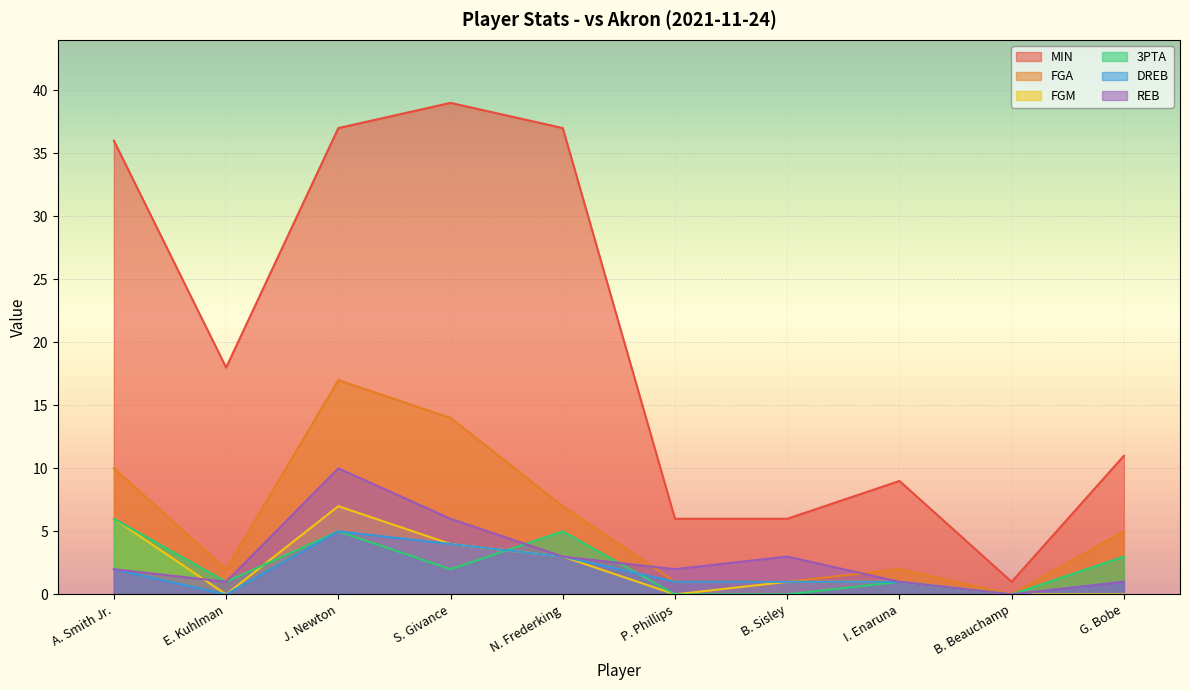

Where does the 3PTA series first go above 2?

A. Smith Jr.